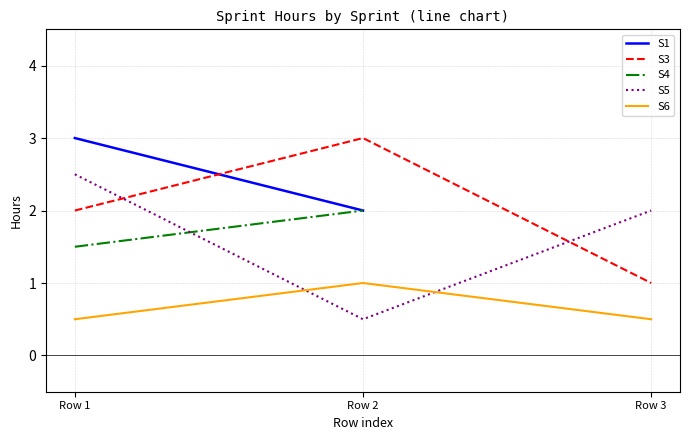

The S6 series shows 1.0 at Row 2. True or false?

True